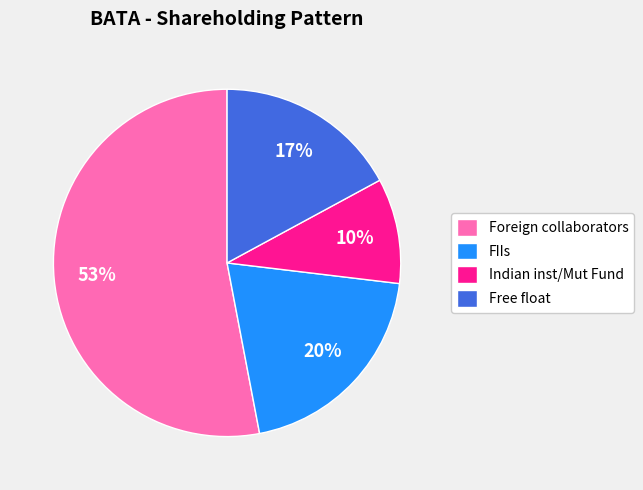

Which category has the biggest portion of the pie?

Foreign collaborators